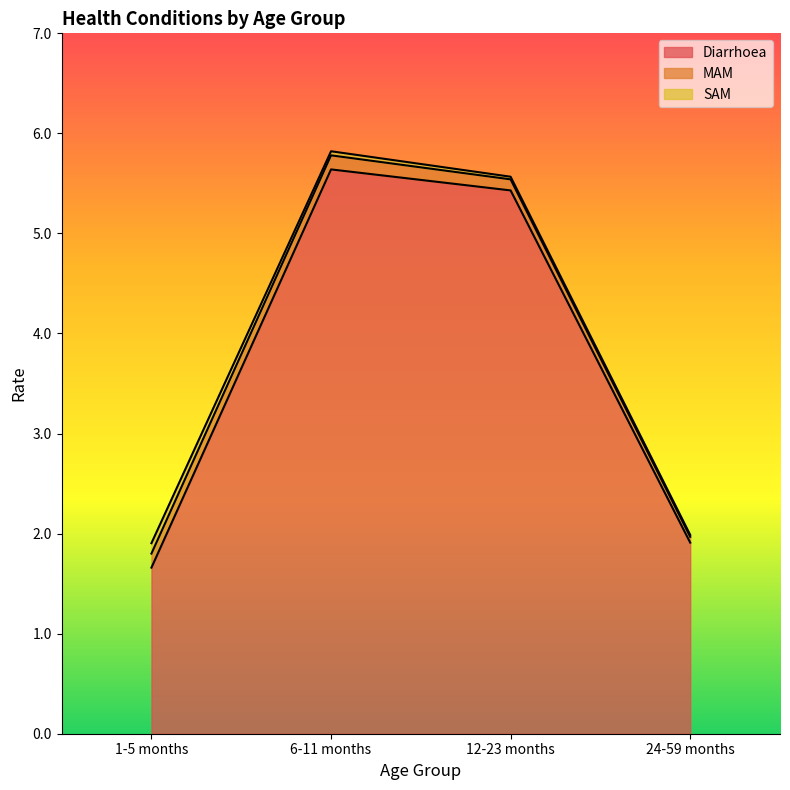

How many interior local peaks does the Diarrhoea series have?

1